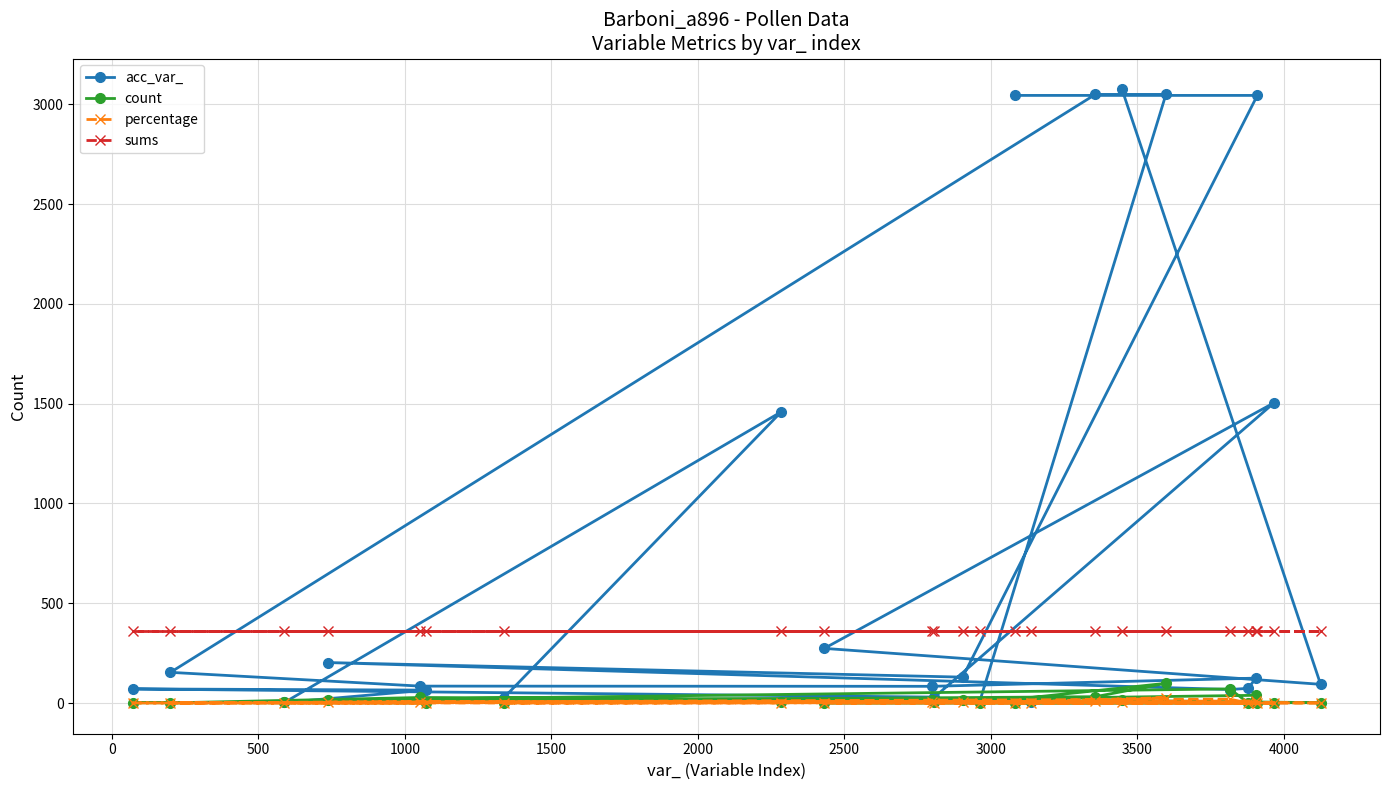

What are all the series names shown in the legend?

acc_var_, count, percentage, sums